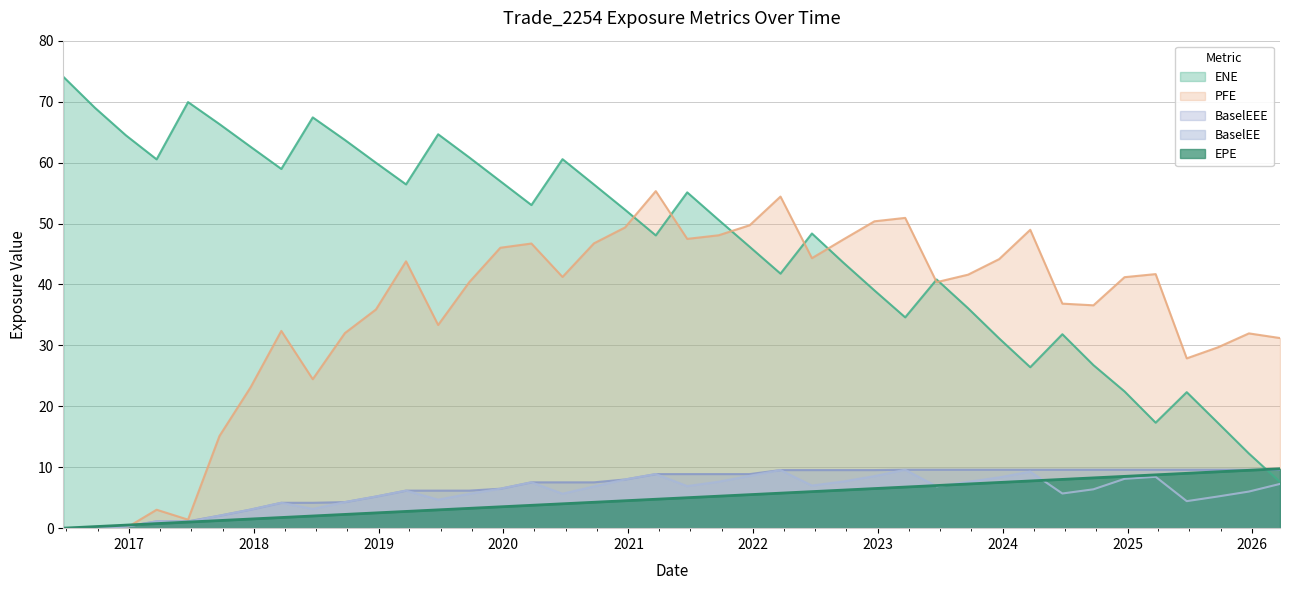

True or false: ENE has more than 1 points higher than both neighbors.

True